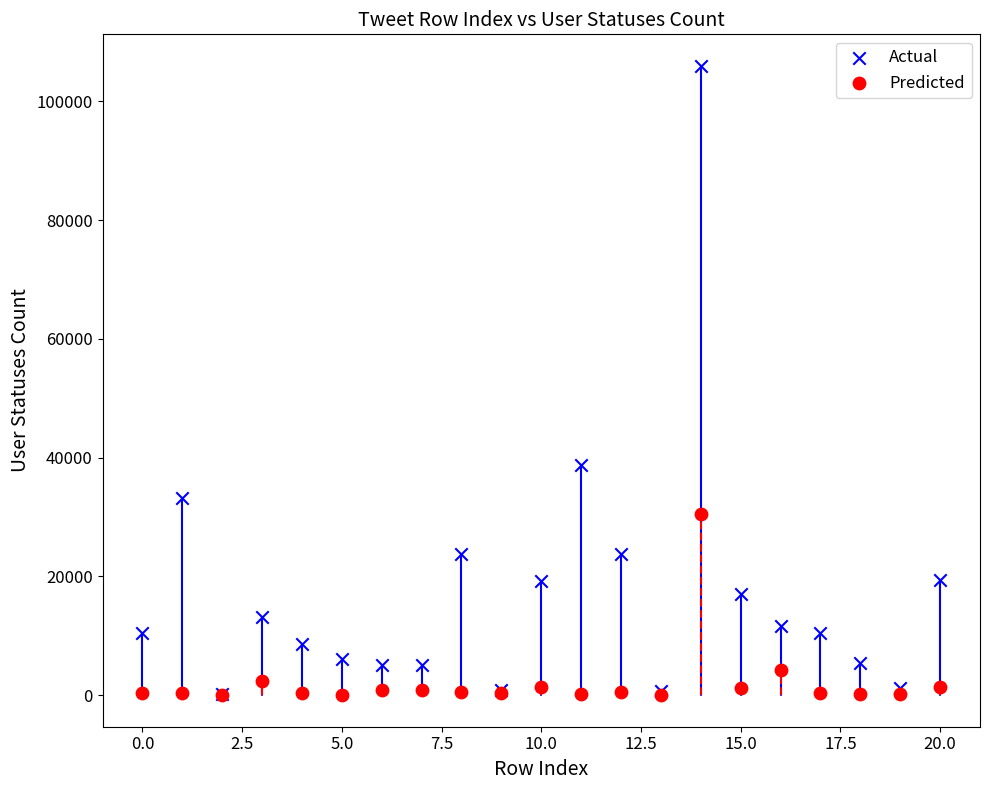

Which series has the largest Y range (max minus min)?

Actual